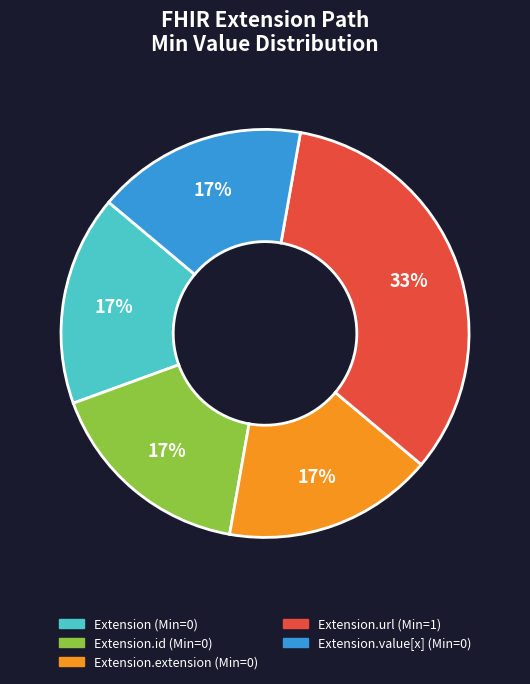

Is there a majority slice in this chart?

No